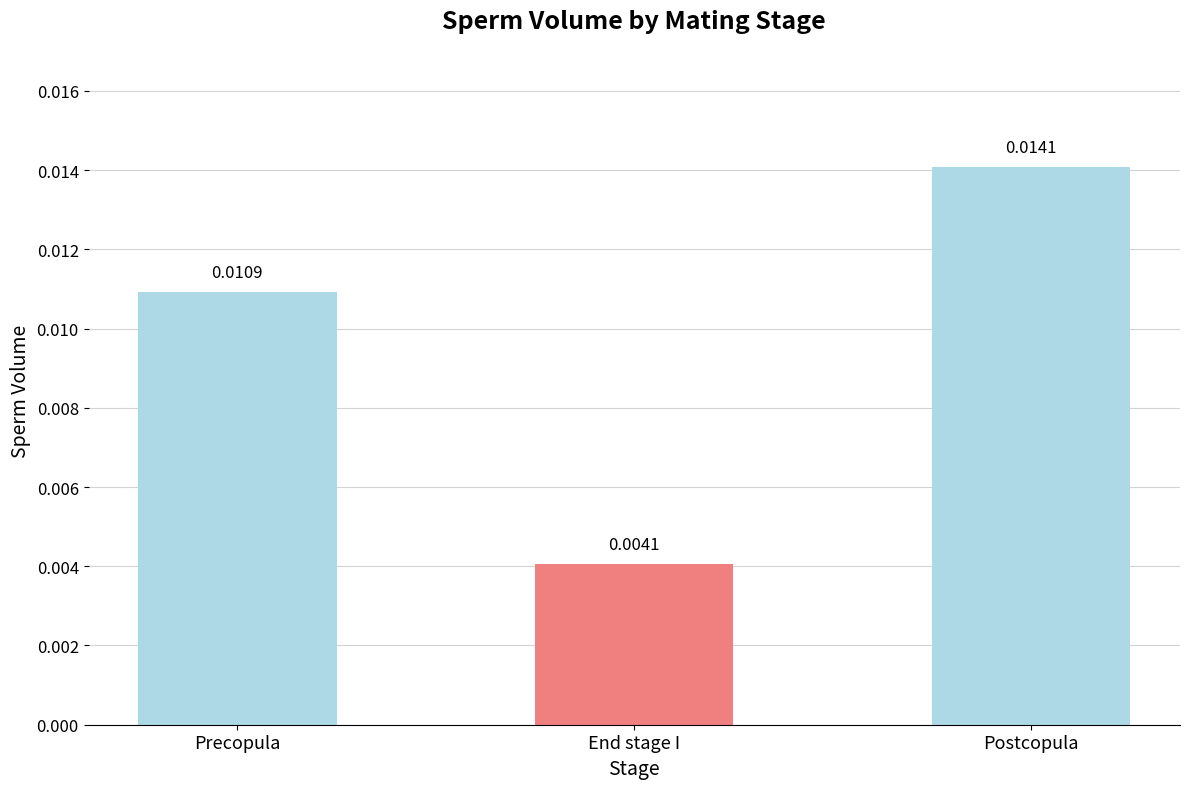

At which label is the value closest to 0?

End stage I